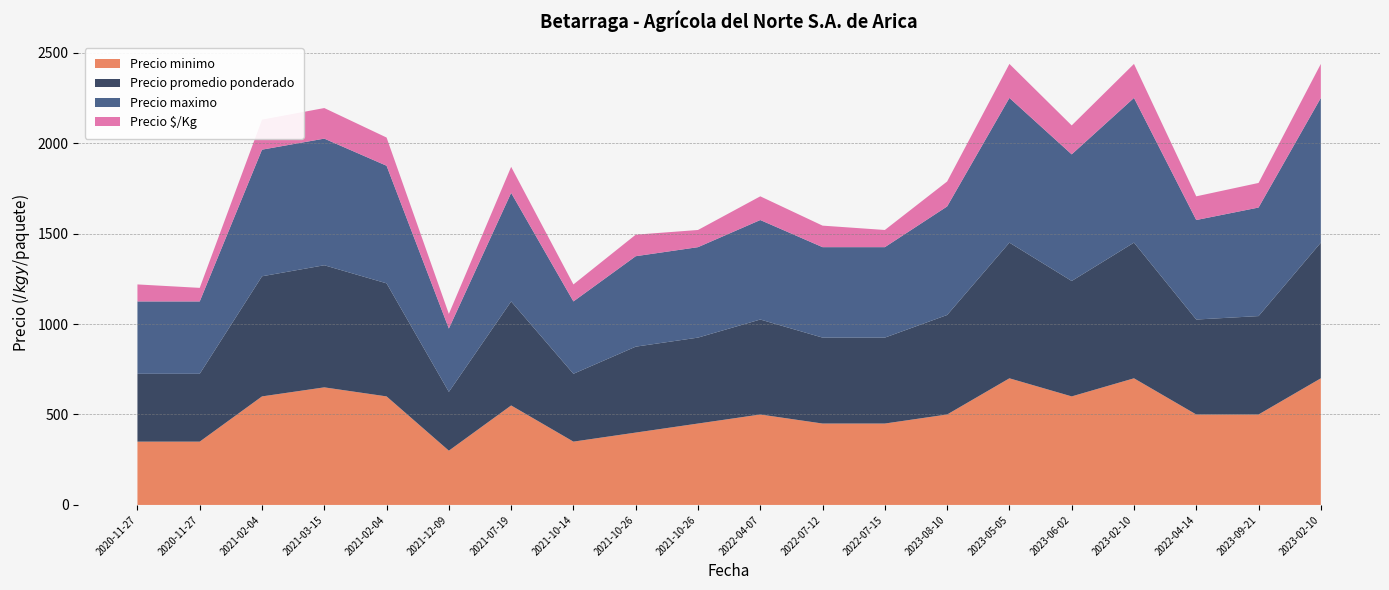

Reading left to right, transcribe all the data shown in this chart.

Precio minimo: 2020-11-27=350	2020-11-27=350	2021-02-04=600	2021-03-15=650	2021-02-04=600	2021-12-09=300	2021-07-19=550	2021-10-14=350	2021-10-26=400	2021-10-26=450	2022-04-07=500	2022-07-12=450	2022-07-15=450	2023-08-10=500	2023-05-05=700	2023-06-02=600	2023-02-10=700	2022-04-14=500	2023-09-21=500	2023-02-10=700
Precio promedio ponderado: 2020-11-27=375	2020-11-27=375	2021-02-04=664	2021-03-15=675	2021-02-04=625	2021-12-09=325	2021-07-19=575	2021-10-14=375	2021-10-26=475	2021-10-26=475	2022-04-07=525	2022-07-12=475	2022-07-15=475	2023-08-10=550	2023-05-05=750	2023-06-02=638	2023-02-10=750	2022-04-14=525	2023-09-21=544	2023-02-10=750
Precio maximo: 2020-11-27=400	2020-11-27=400	2021-02-04=700	2021-03-15=700	2021-02-04=650	2021-12-09=350	2021-07-19=600	2021-10-14=400	2021-10-26=500	2021-10-26=500	2022-04-07=550	2022-07-12=500	2022-07-15=500	2023-08-10=600	2023-05-05=800	2023-06-02=700	2023-02-10=800	2022-04-14=550	2023-09-21=600	2023-02-10=800
Precio $/Kg: 2020-11-27=94	2020-11-27=75	2021-02-04=166	2021-03-15=169	2021-02-04=156	2021-12-09=81	2021-07-19=144	2021-10-14=94	2021-10-26=119	2021-10-26=95	2022-04-07=131	2022-07-12=119	2022-07-15=95	2023-08-10=138	2023-05-05=188	2023-06-02=160	2023-02-10=188	2022-04-14=131	2023-09-21=136	2023-02-10=188